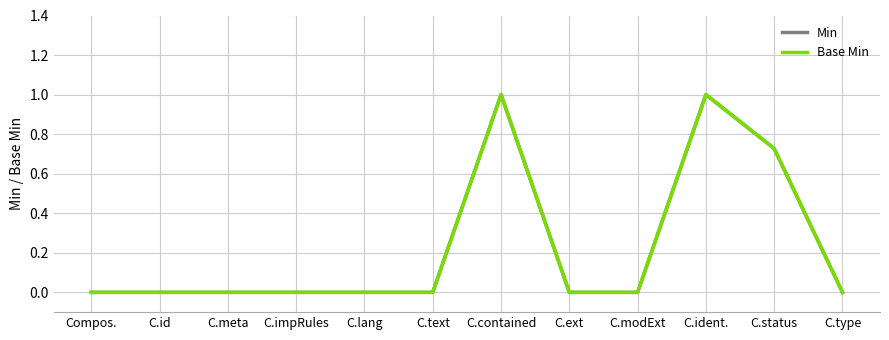

At how many categories does at least one series exceed 0?

3